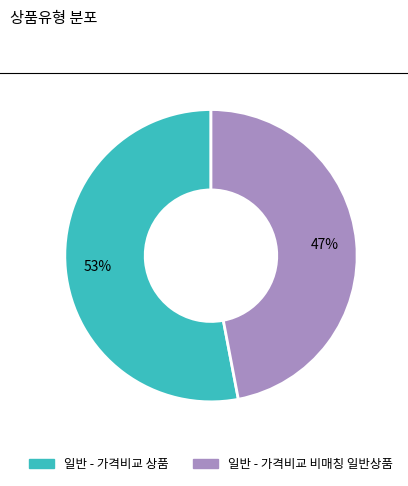

What is the ratio of the value at 일반 - 가격비교 비매칭 일반상품 to the value at 일반 - 가격비교 상품?

0.9